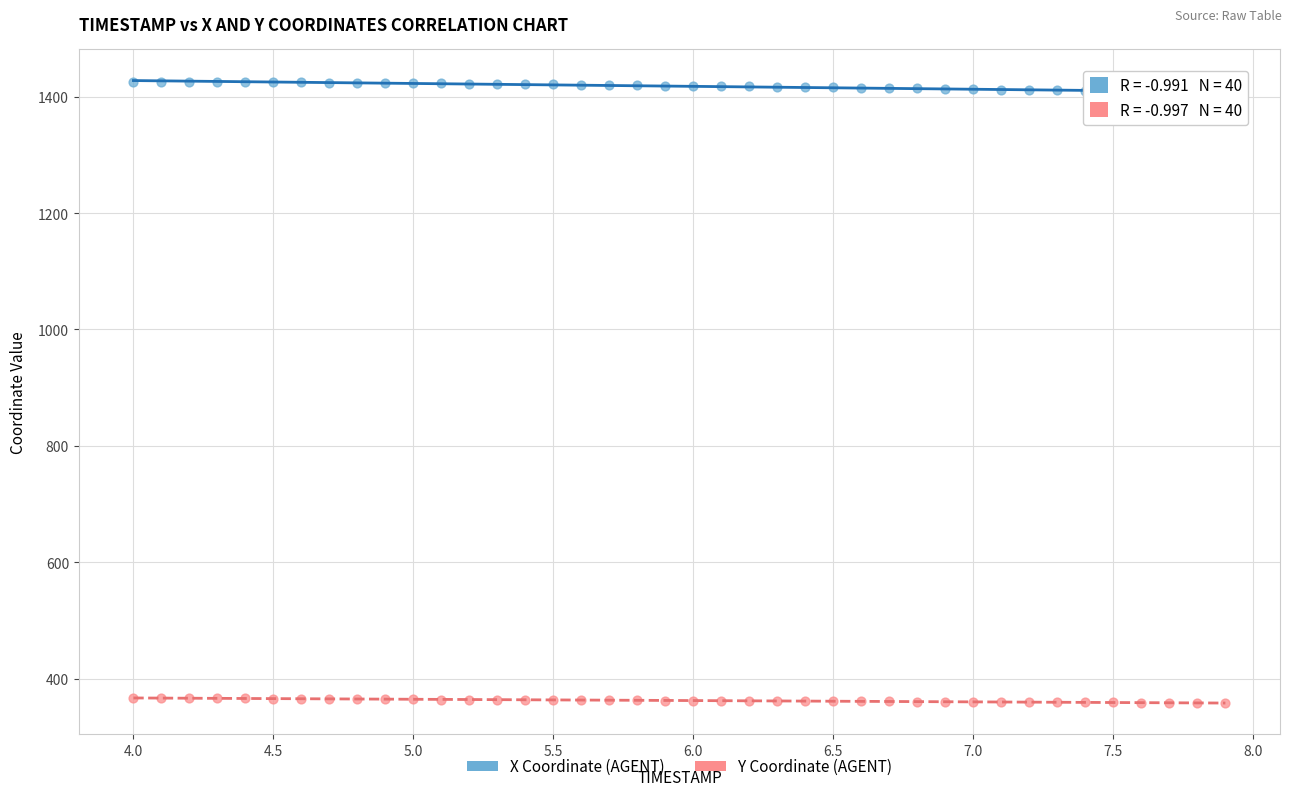

Which series contains the highest Y value?

X Coordinate (AGENT)